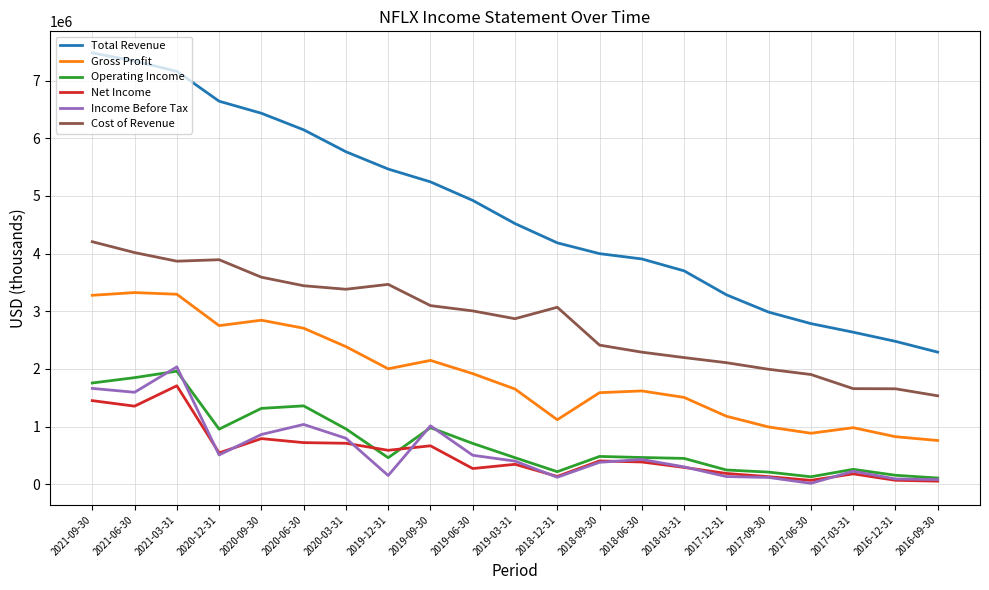

What is the sum of the Cost of Revenue values at 2016-09-30 and 2021-06-30?

5550800